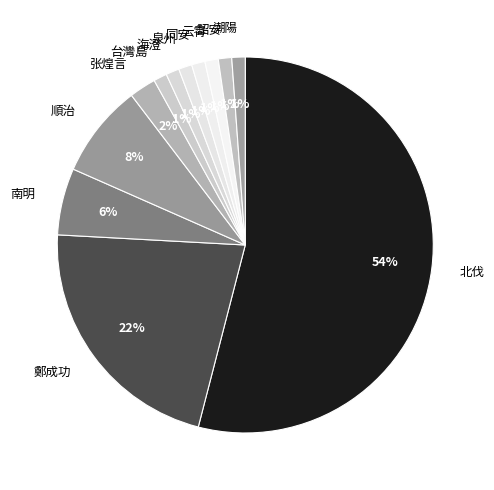

Is the sum of 詔安 and 同安 greater than half?

No